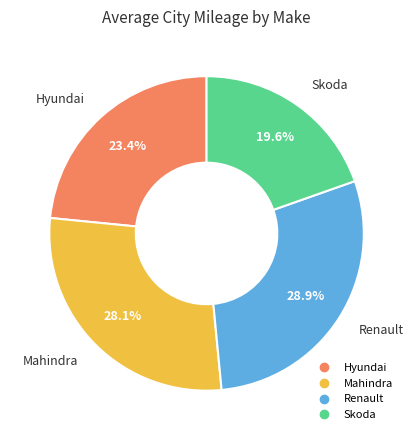

What is the smallest slice in the pie chart?

Skoda